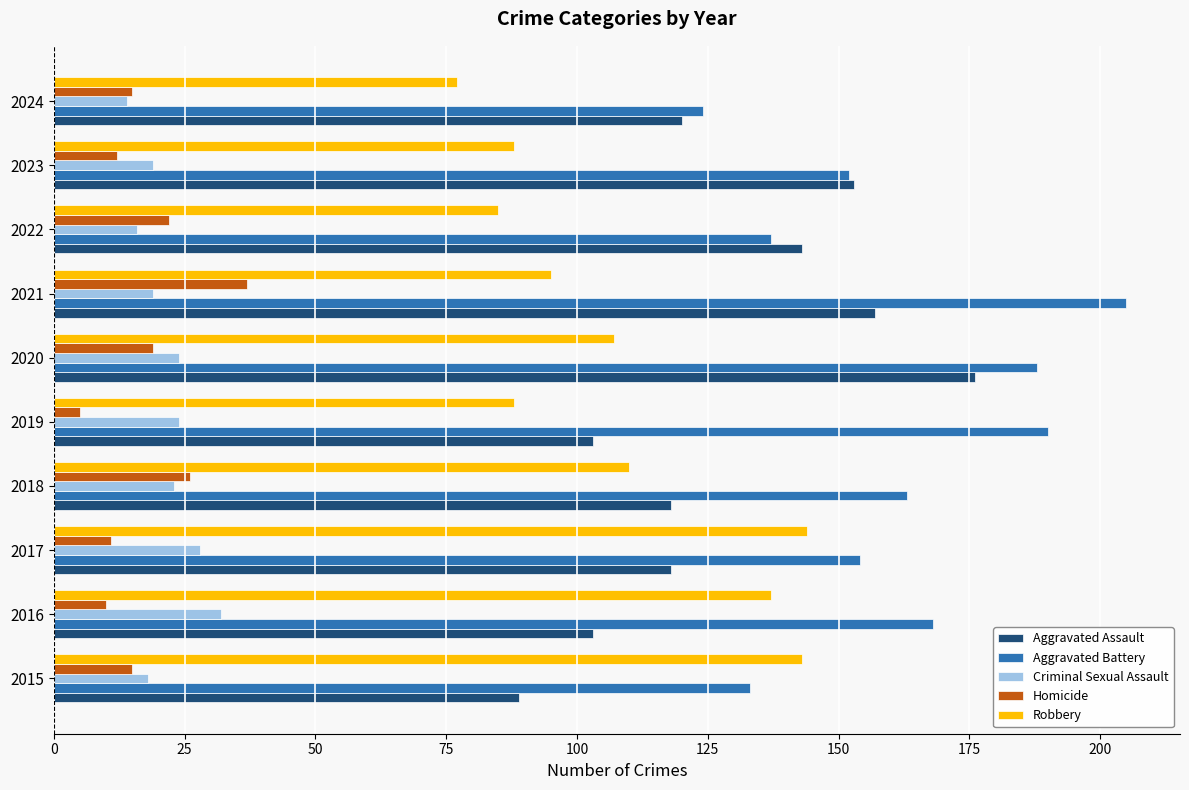

Count the number of categories in the chart.

10